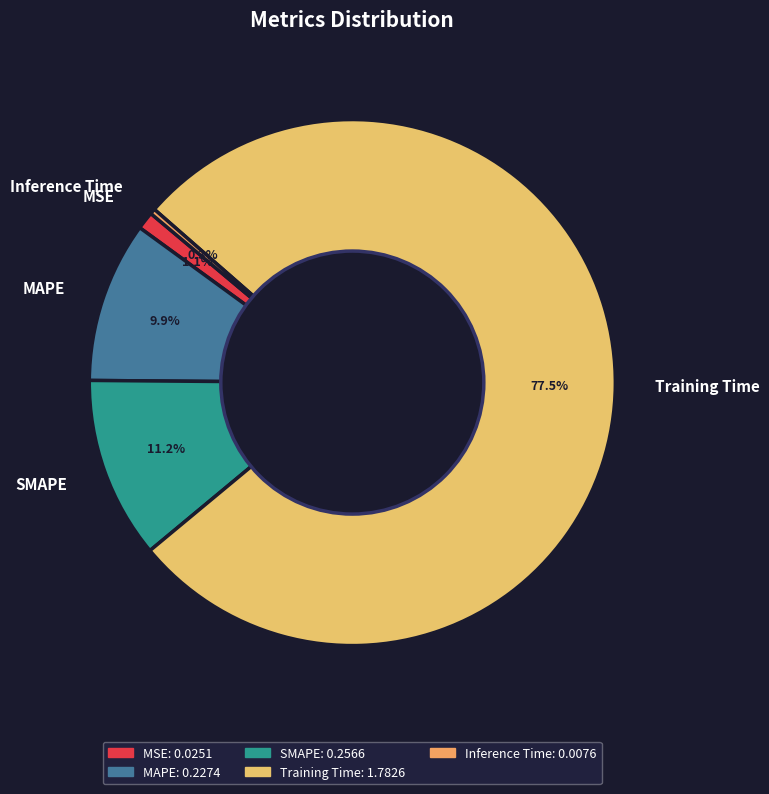

Does any single category account for the majority?

Yes